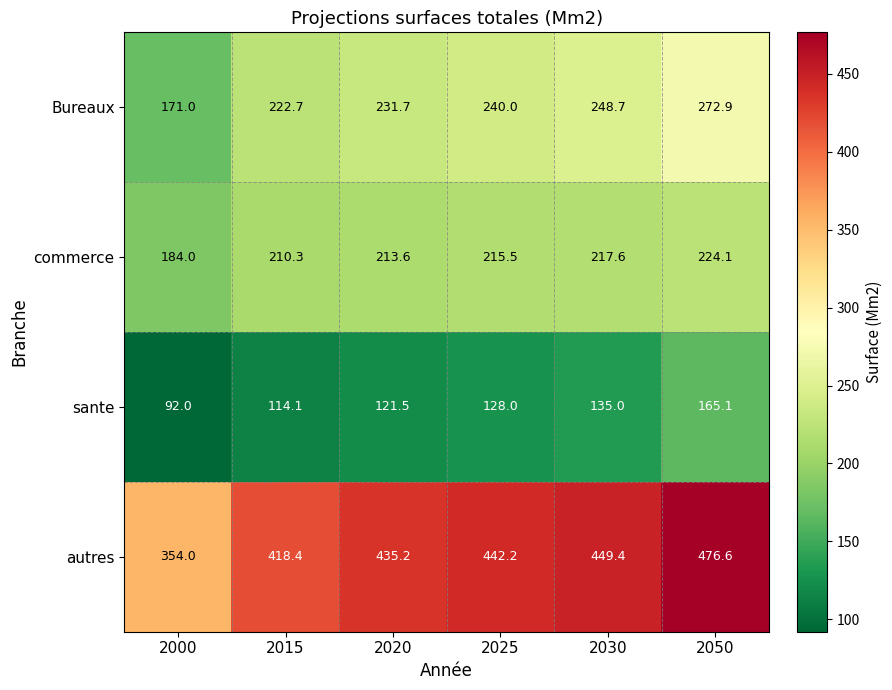

Reading left to right, what are all the values shown in this chart?

Bureaux: 171.0	222.7	231.7	240.0	248.7	272.9
commerce: 184.0	210.3	213.6	215.5	217.6	224.1
sante: 92.0	114.1	121.5	128.0	135.0	165.1
autres: 354.0	418.4	435.2	442.2	449.4	476.6